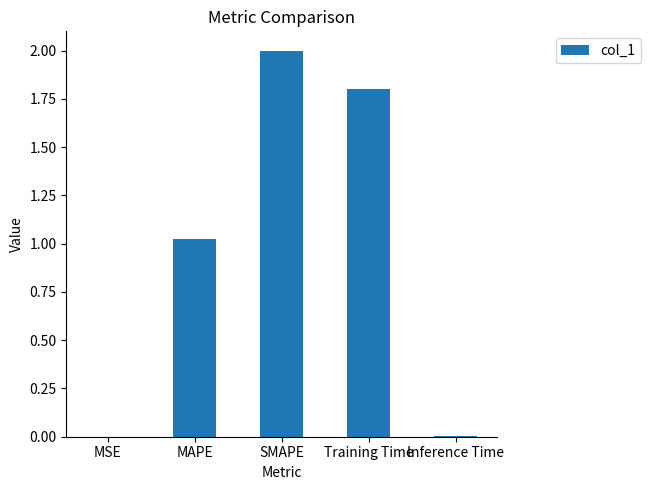

Where does the data first go above 1?

MAPE